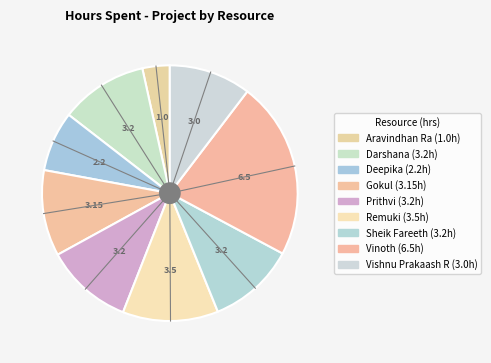

How many segments does this pie chart have?

9